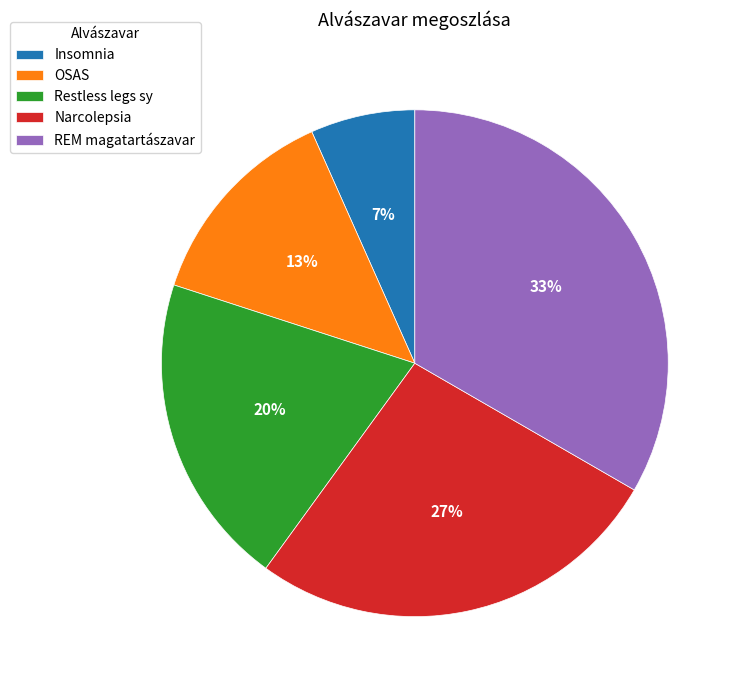

How many segments does this pie chart have?

5